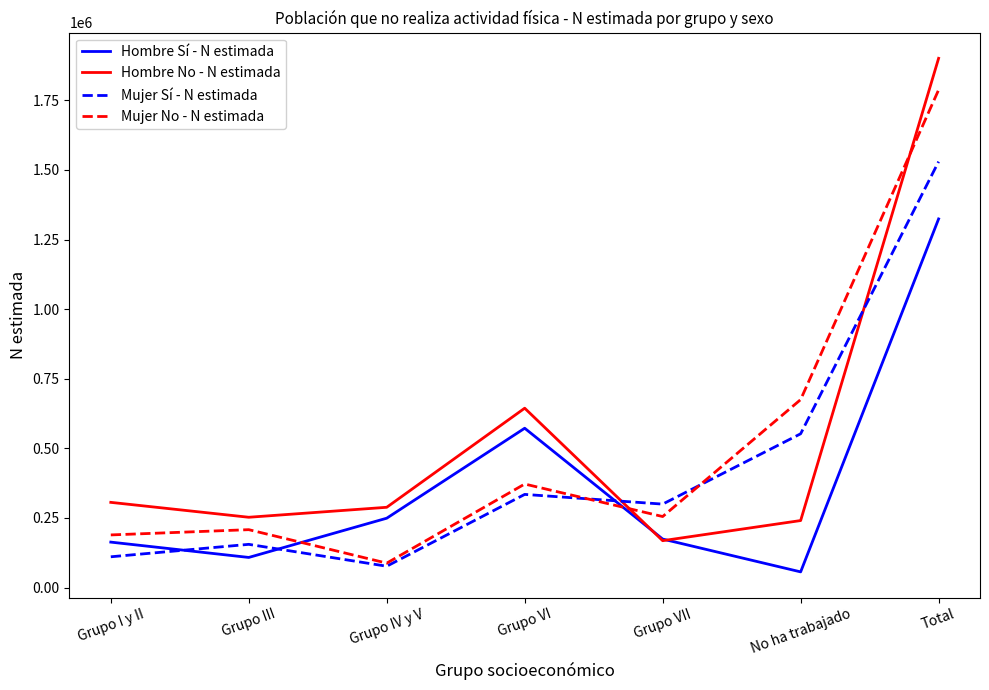

In Mujer Sí - N estimada, how many points are lower than both neighbors (excluding endpoints)?

2